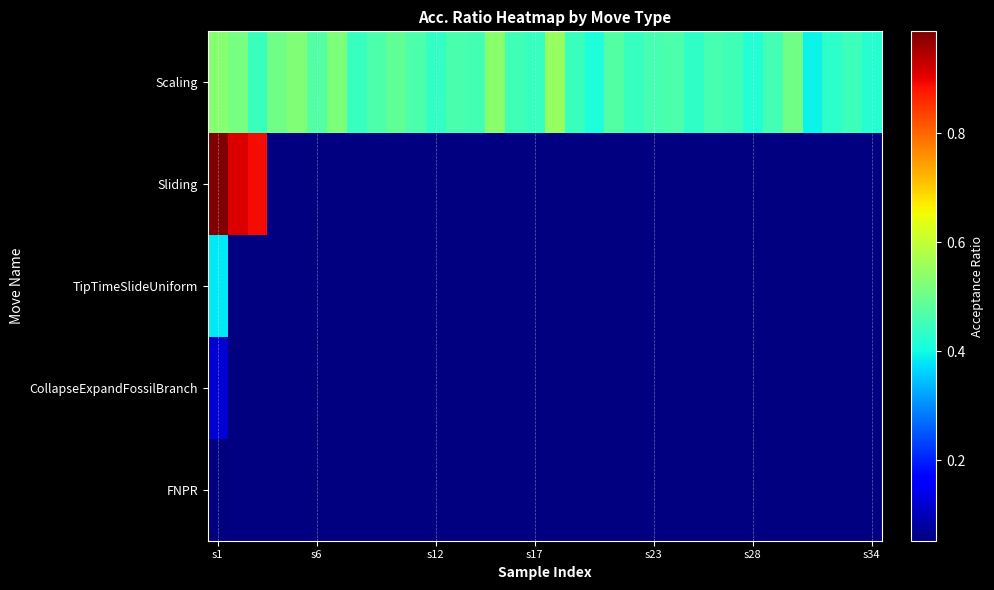

Which category has the lowest value across all series?

s1